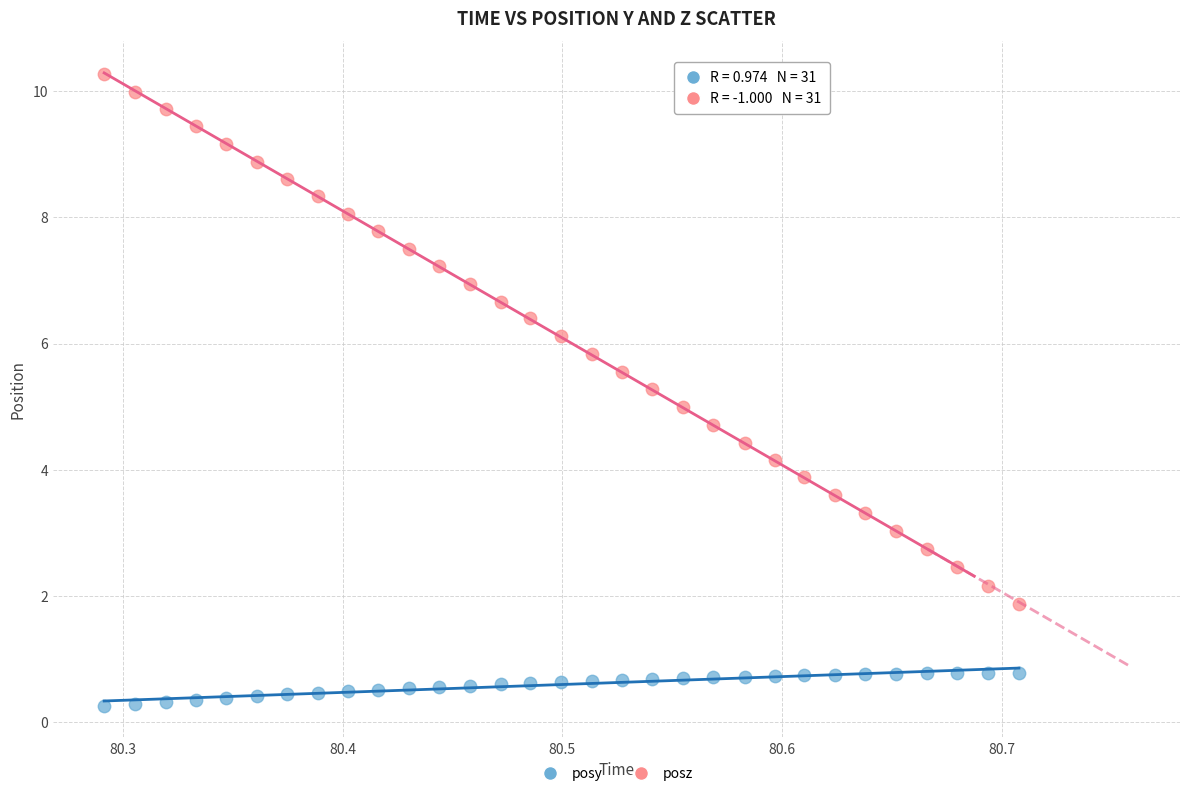

Which series has the largest Y range (max minus min)?

posz